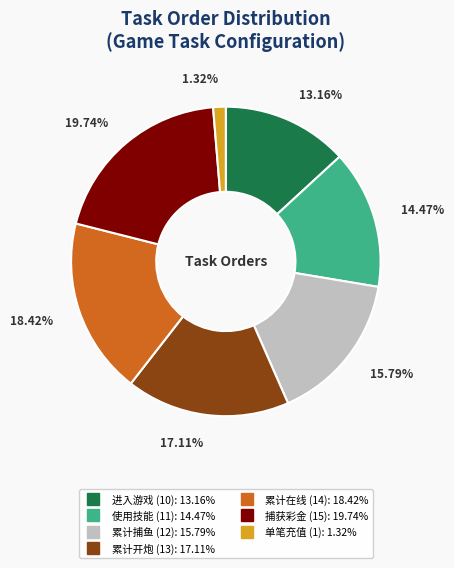

Is there any slice that represents more than half of the pie?

No